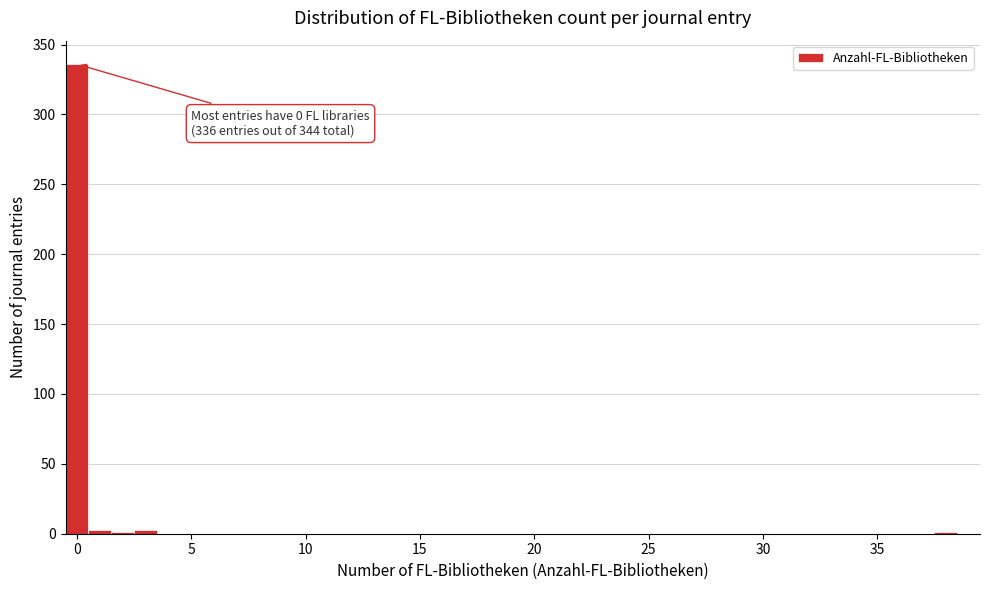

Around what value on the x-axis is the tallest bar? Give the approximate position of its centre, as read against the axis.

0.0